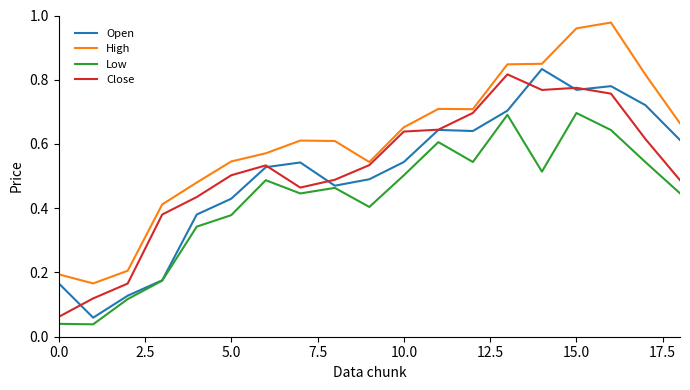

Which series has the largest range (max minus min)?

High